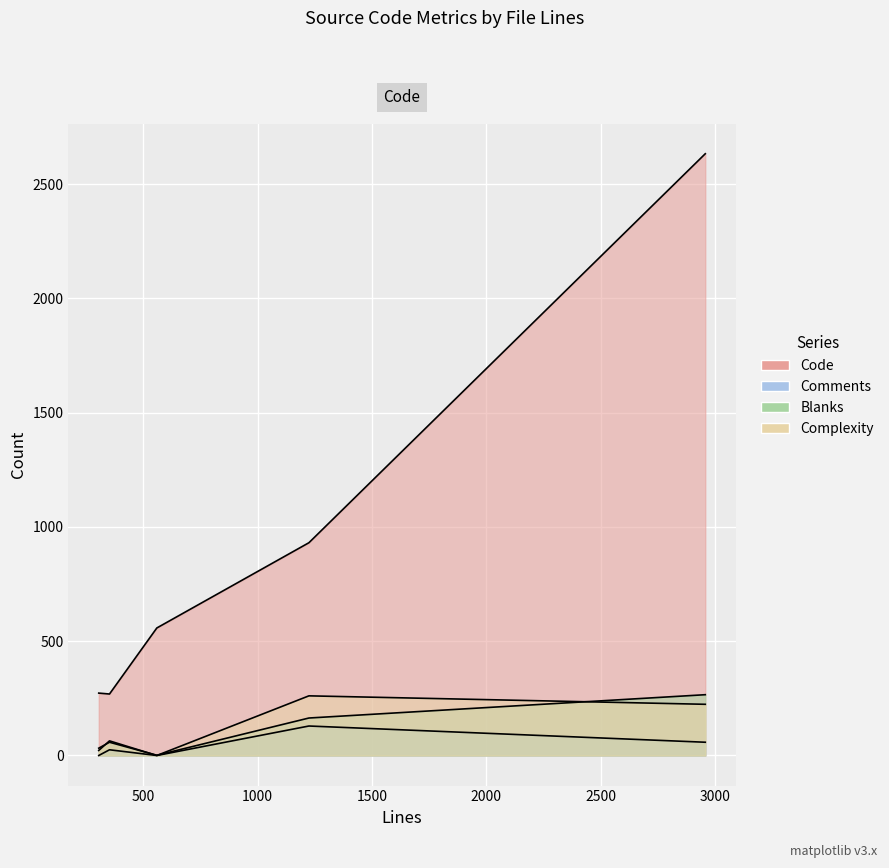

Rank the series by their maximum value, from highest to lowest.

Code, Blanks, Complexity, Comments